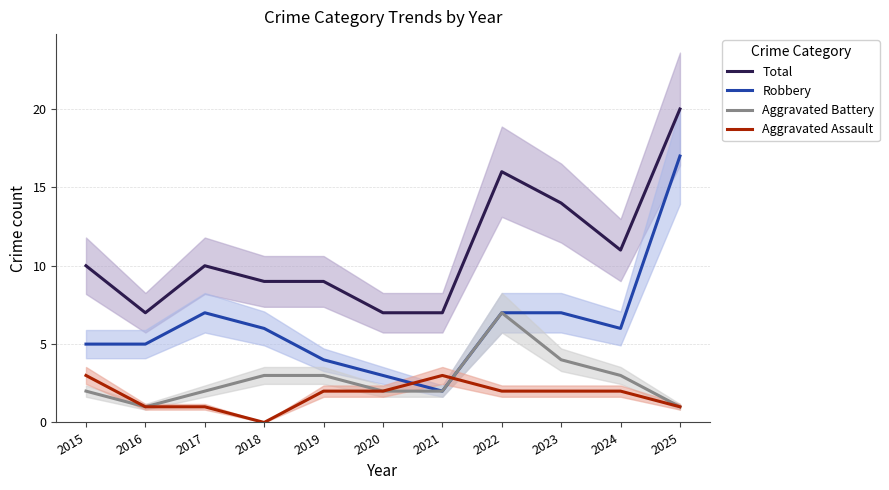

What is the value of the Aggravated Battery point at the 3rd from the left?

2